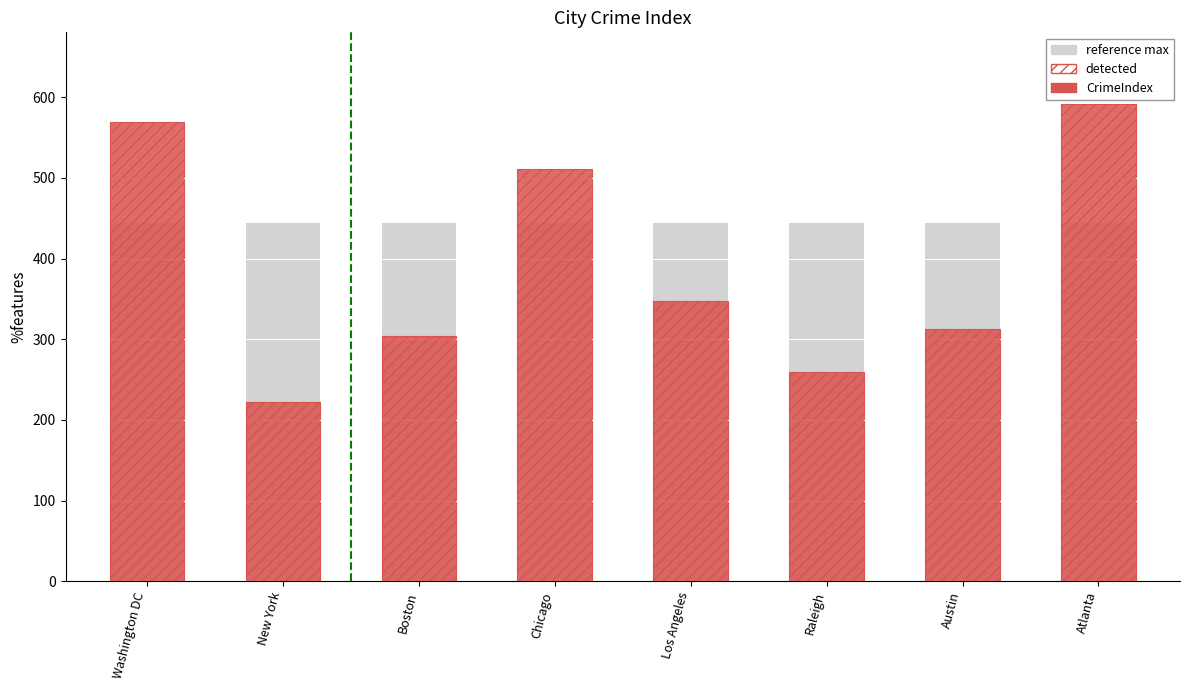

Reading left to right, transcribe all the data shown in this chart.

reference max: 443.8	443.8	443.8	443.8	443.8	443.8	443.8	443.8
detected: 568.9	222.2	303.5	510.7	347.1	259.8	312.7	591.8
CrimeIndex: 568.9	222.2	303.5	510.7	347.1	259.8	312.7	591.8